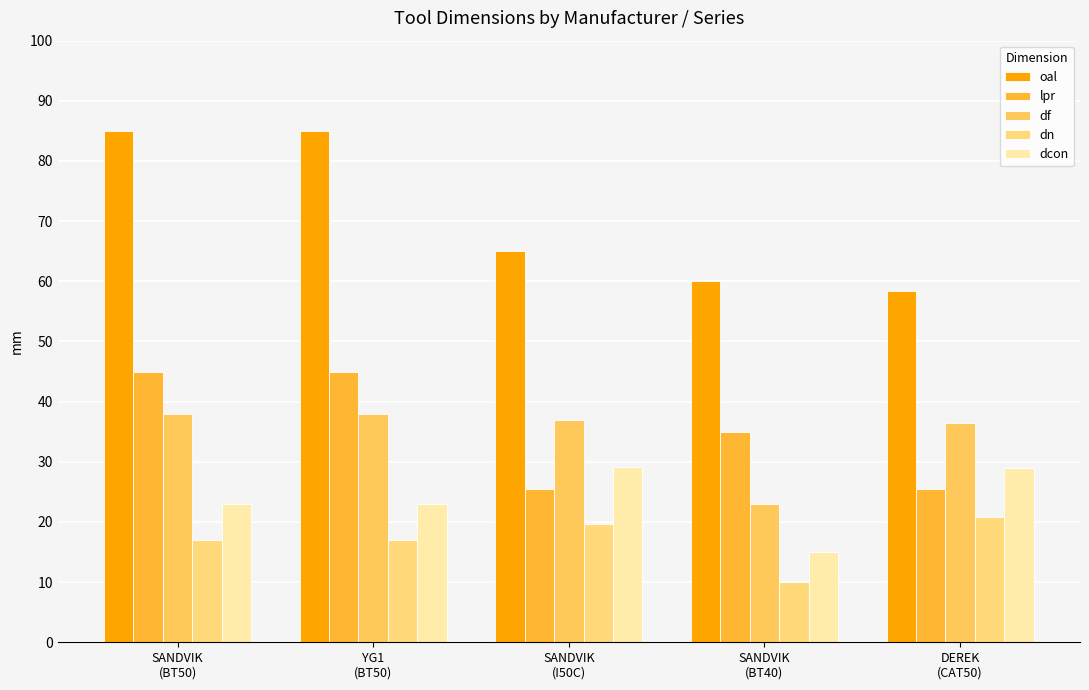

At which category is the sum across all series the highest?

SANDVIK
(BT50)